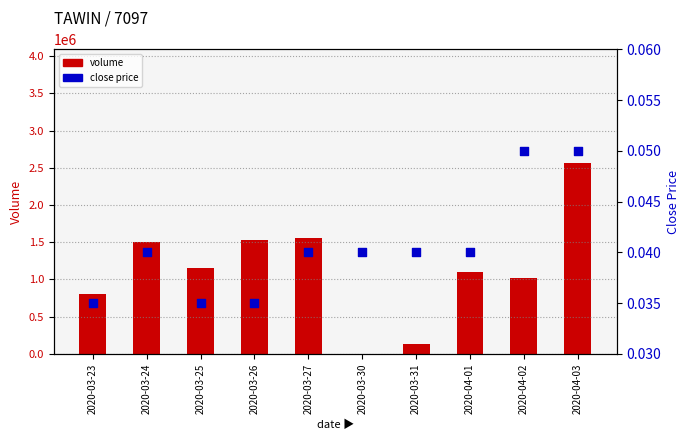

At which category is the sum across all series the highest?

2020-04-03